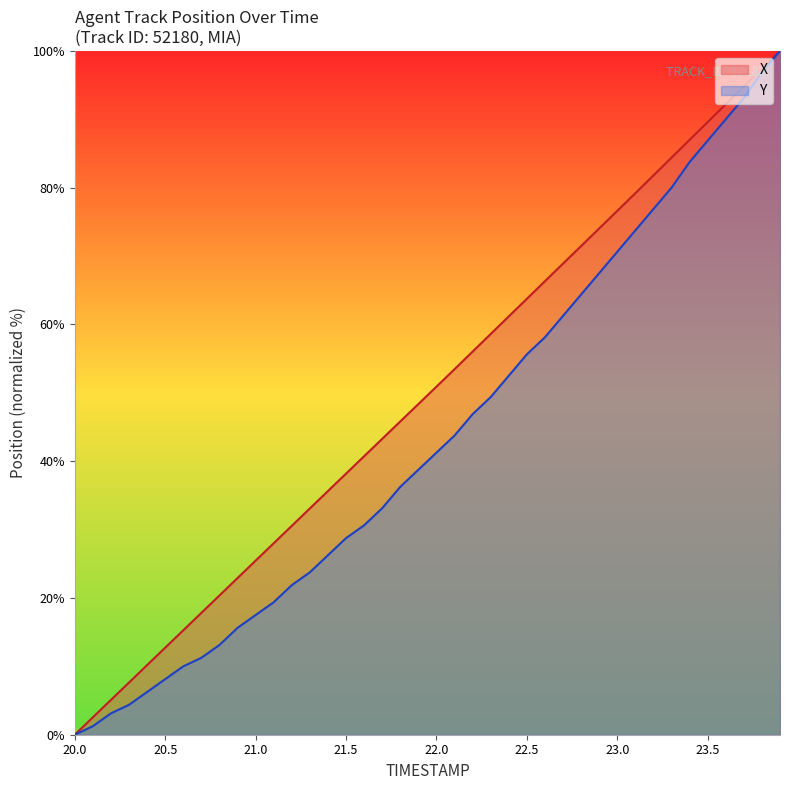

List the series in order of their peak value, highest first.

X, Y